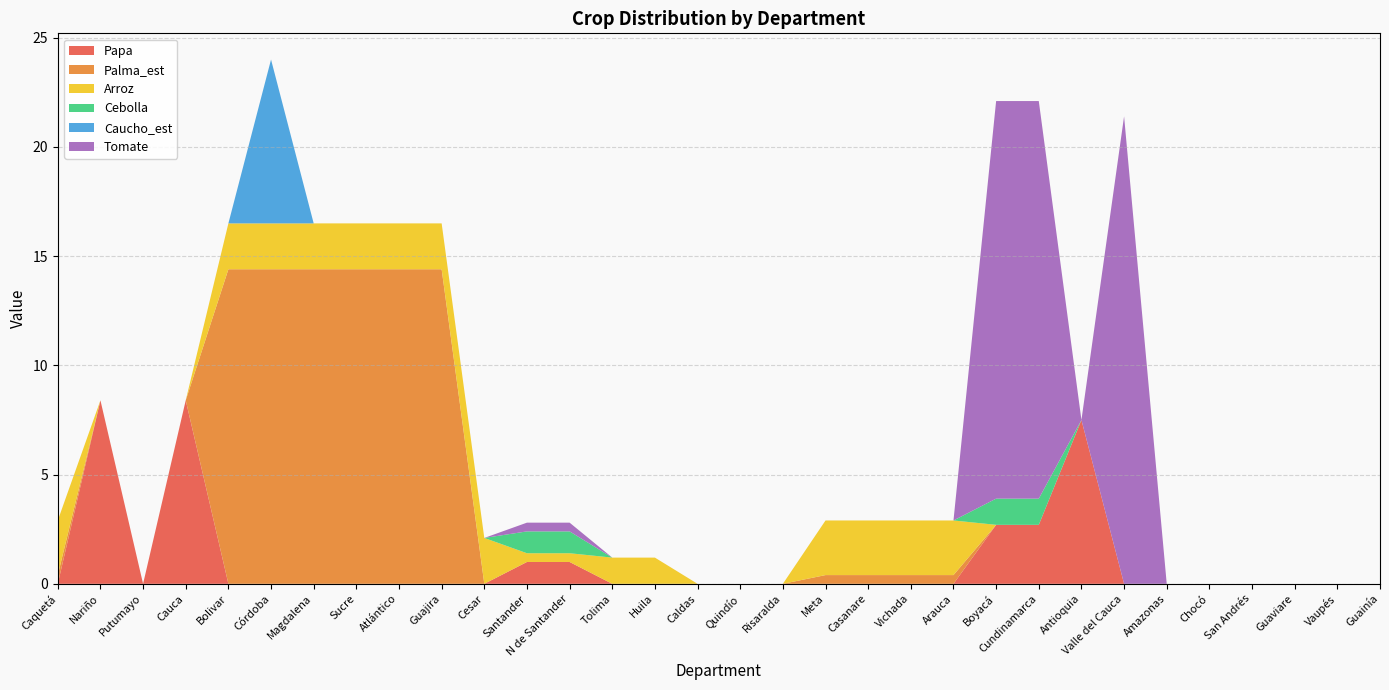

Reading left to right, what are all the values shown in this chart?

Papa: 0.0	8.4	0.0	8.4	0.0	0.0	0.0	0.0	0.0	0.0	0.0	1.0	1.0	0.0	0.0	0.0	0.0	0.0	0.0	0.0	0.0	0.0	2.7	2.7	7.5	0.0	0.0	0.0	0.0	0.0	0.0	0.0
Palma_est: 0.4	0.0	0.0	0.0	14.4	14.4	14.4	14.4	14.4	14.4	0.0	0.0	0.0	0.0	0.0	0.0	0.0	0.0	0.4	0.4	0.4	0.4	0.0	0.0	0.0	0.0	0.0	0.0	0.0	0.0	0.0	0.0
Arroz: 2.5	0.0	0.0	0.0	2.1	2.1	2.1	2.1	2.1	2.1	2.1	0.4	0.4	1.2	1.2	0.0	0.0	0.0	2.5	2.5	2.5	2.5	0.0	0.0	0.0	0.0	0.0	0.0	0.0	0.0	0.0	0.0
Cebolla: 0.0	0.0	0.0	0.0	0.0	0.0	0.0	0.0	0.0	0.0	0.0	1.0	1.0	0.0	0.0	0.0	0.0	0.0	0.0	0.0	0.0	0.0	1.2	1.2	0.0	0.0	0.0	0.0	0.0	0.0	0.0	0.0
Caucho_est: 0.0	0.0	0.0	0.0	0.0	7.5	0.0	0.0	0.0	0.0	0.0	0.0	0.0	0.0	0.0	0.0	0.0	0.0	0.0	0.0	0.0	0.0	0.0	0.0	0.0	0.0	0.0	0.0	0.0	0.0	0.0	0.0
Tomate: 0.0	0.0	0.0	0.0	0.0	0.0	0.0	0.0	0.0	0.0	0.0	0.4	0.4	0.0	0.0	0.0	0.0	0.0	0.0	0.0	0.0	0.0	18.2	18.2	0.0	21.4	0.0	0.0	0.0	0.0	0.0	0.0